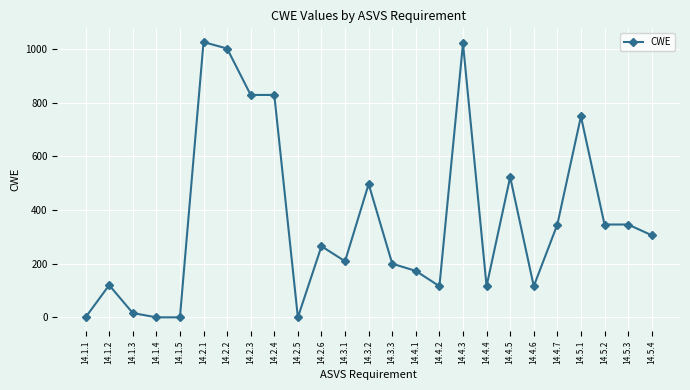

What is the label of the 18th point from the left?

14.4.4